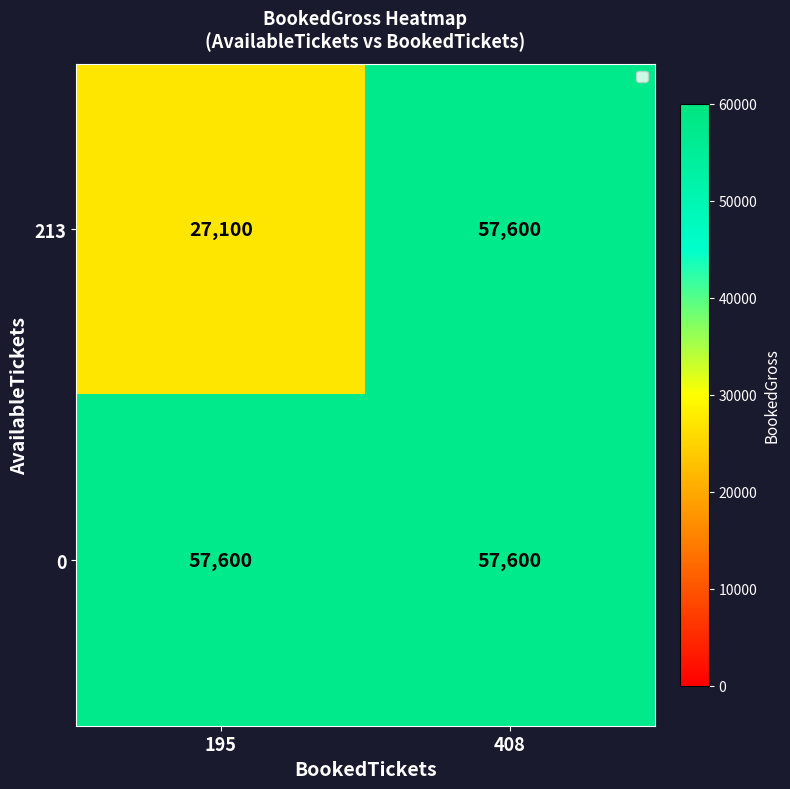

The value of 0 at 408 is 57600. True or false?

True